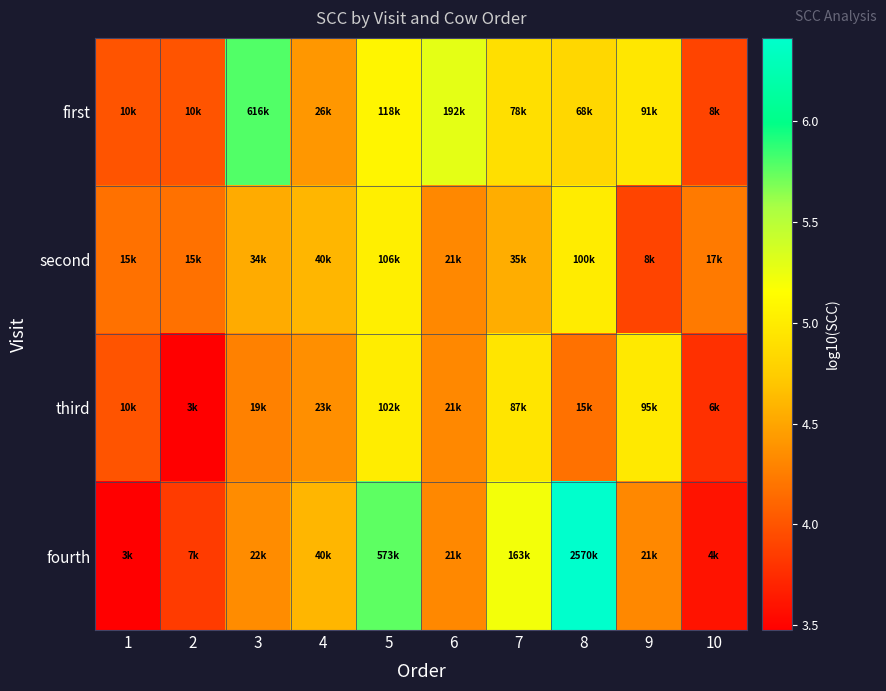

Reading left to right, extract all data points from this chart.

first: 1=4.0	2=4.0	3=5.8	4=4.4	5=5.1	6=5.3	7=4.9	8=4.8	9=5.0	10=3.9
second: 1=4.2	2=4.2	3=4.5	4=4.6	5=5.0	6=4.3	7=4.5	8=5.0	9=3.9	10=4.2
third: 1=4.0	2=3.5	3=4.3	4=4.4	5=5.0	6=4.3	7=4.9	8=4.2	9=5.0	10=3.8
fourth: 1=3.5	2=3.8	3=4.3	4=4.6	5=5.8	6=4.3	7=5.2	8=6.4	9=4.3	10=3.6